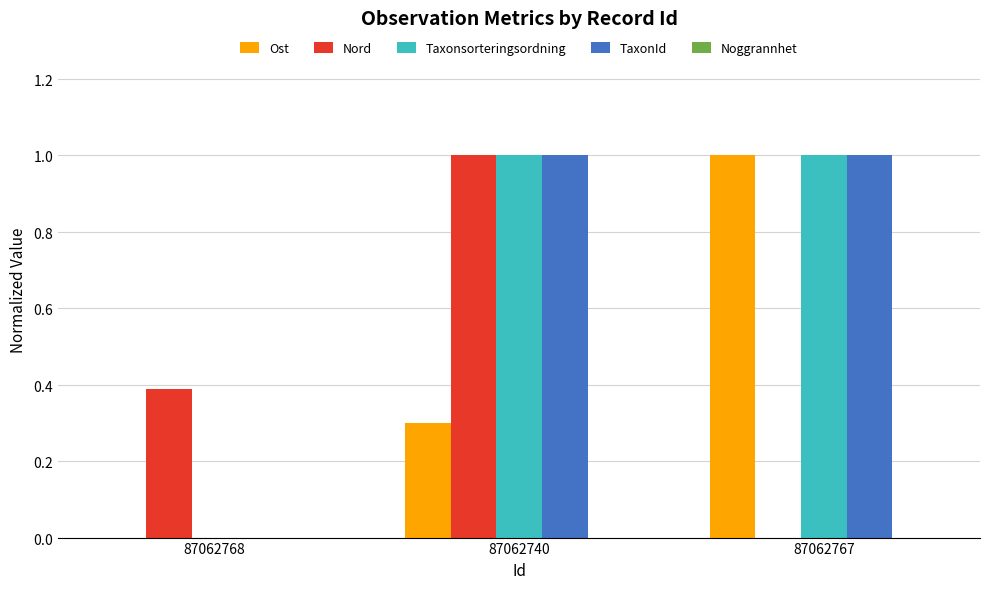

What is the value of the TaxonId bar at the 2nd from the left?

1.0